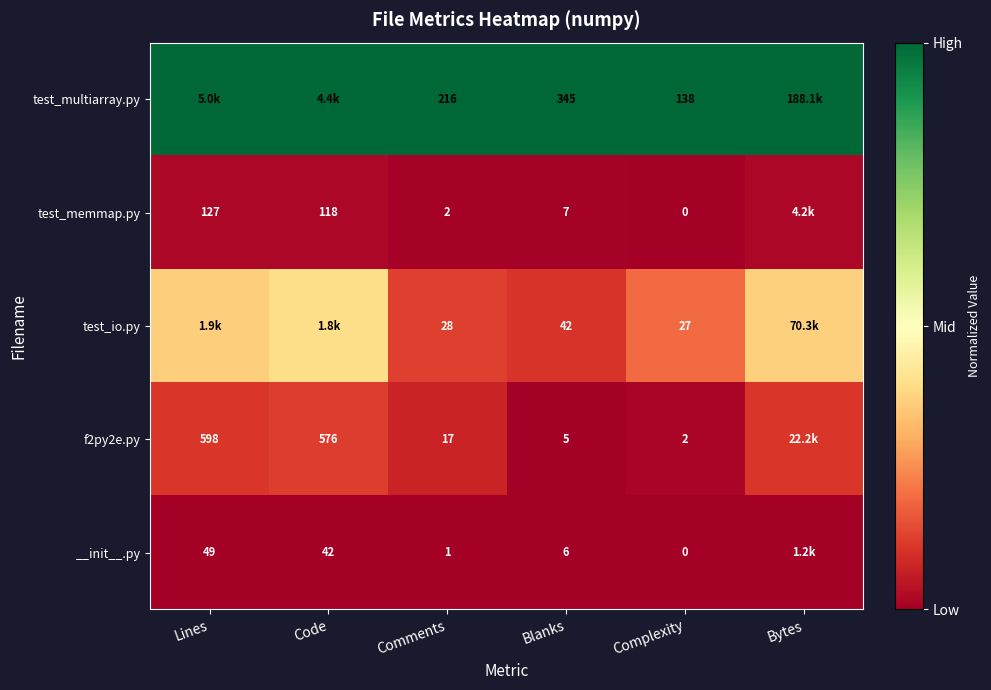

Which series changed the most between Comments and Blanks?

test_multiarray.py